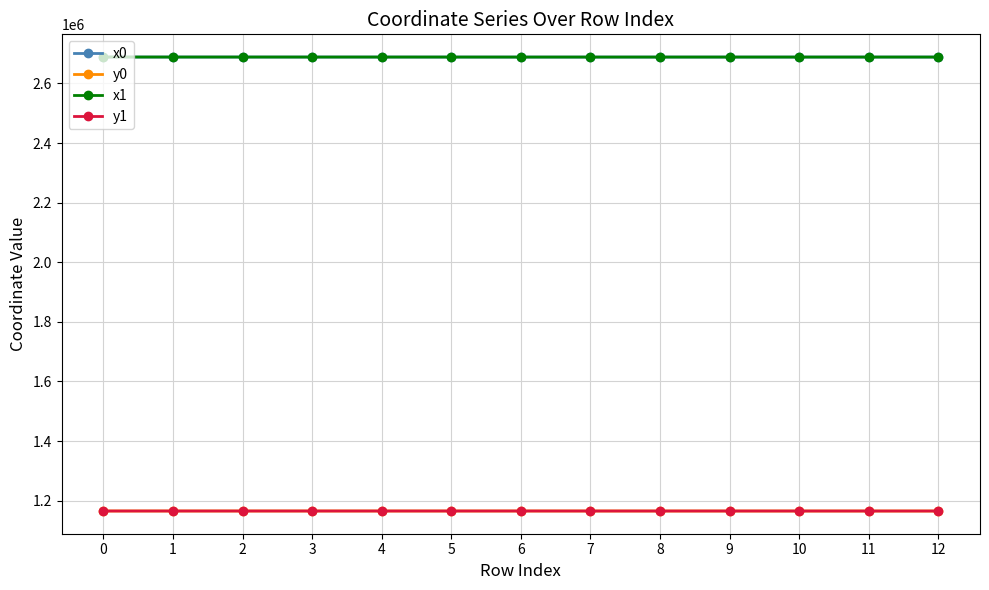

True or false: y1 and x0 intersect in this chart.

False